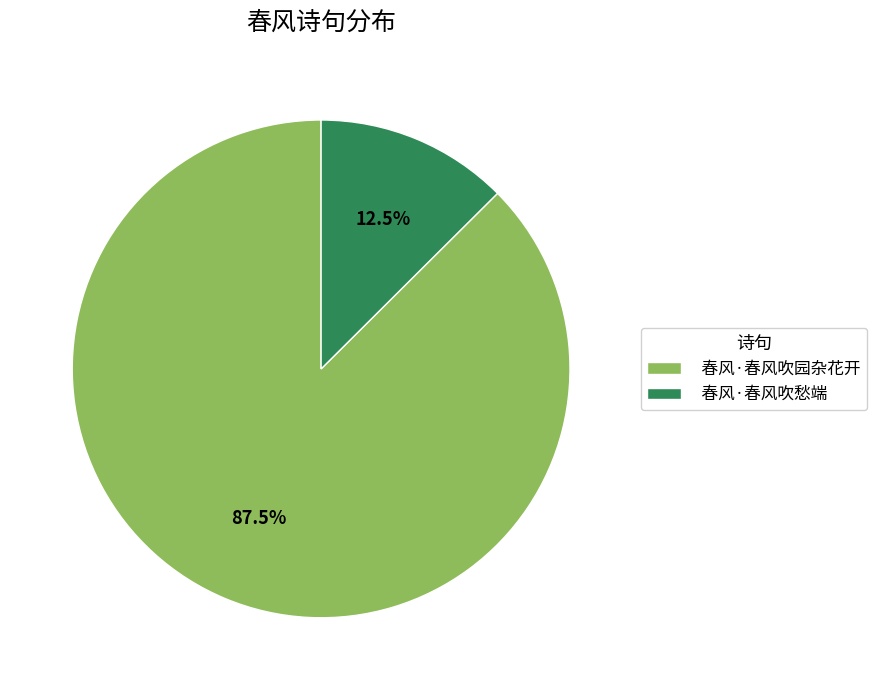

Does 春风·春风吹愁端 represent more than half of the total?

No